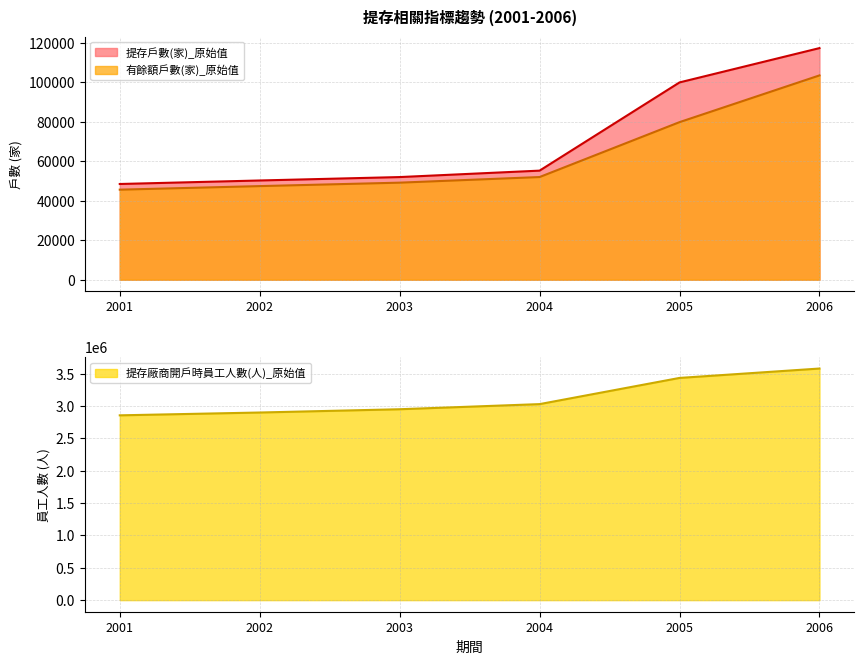

Reading left to right, transcribe all the data shown in this chart.

提存戶數(家)_原始值: 48508	50287	52018	55277	99983	117373
有餘額戶數(家)_原始值: 45634	47439	49183	52029	79854	103537
提存廠商開戶時員工人數(人)_原始值: 2858192	2901789	2952468	3031661	3436762	3581966